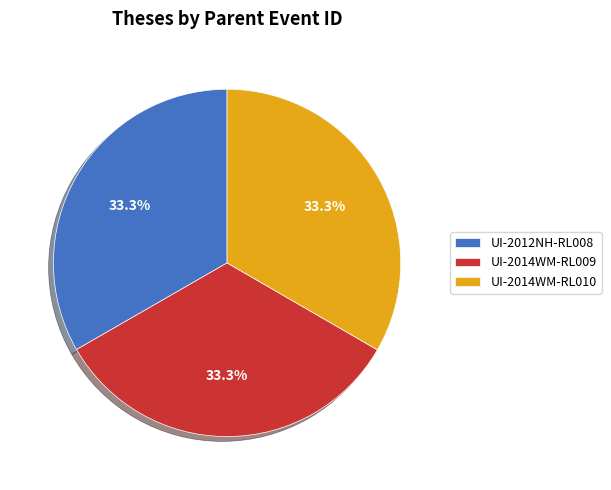

What is the ratio of the value at UI-2012NH-RL008 to the value at UI-2014WM-RL010?

1.0